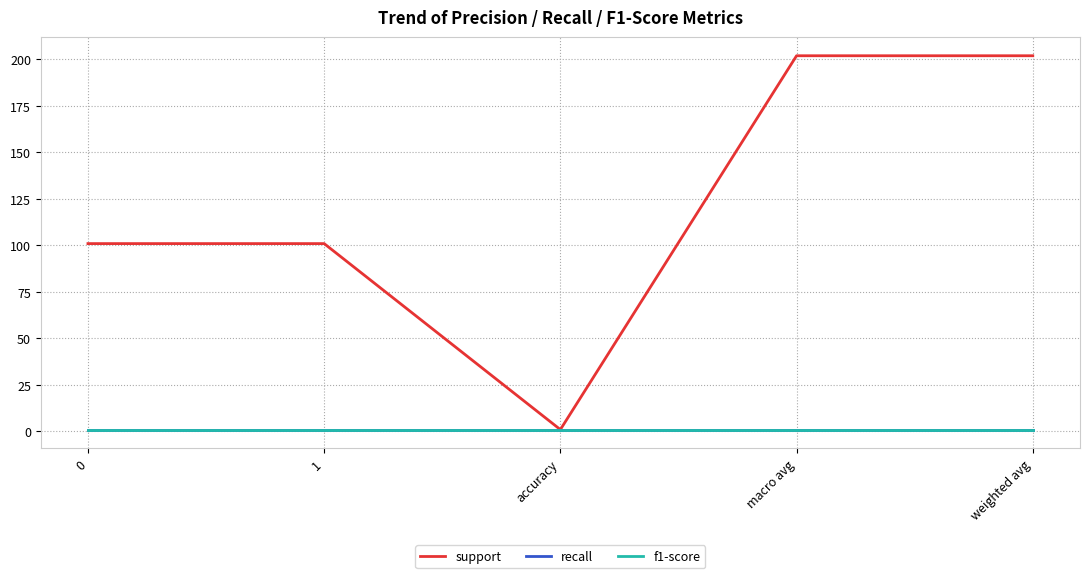

Which series has the largest total across all categories?

support